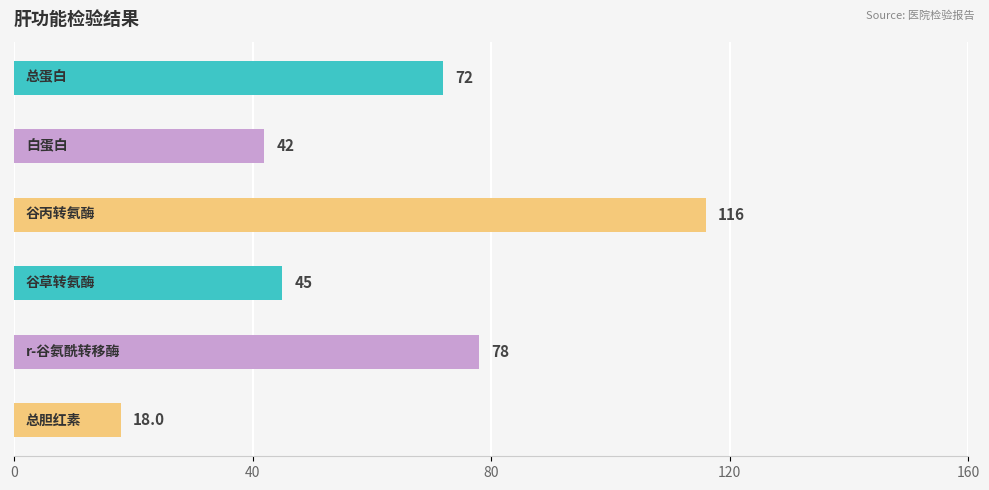

What is the value of the 6th bar from the top?

18